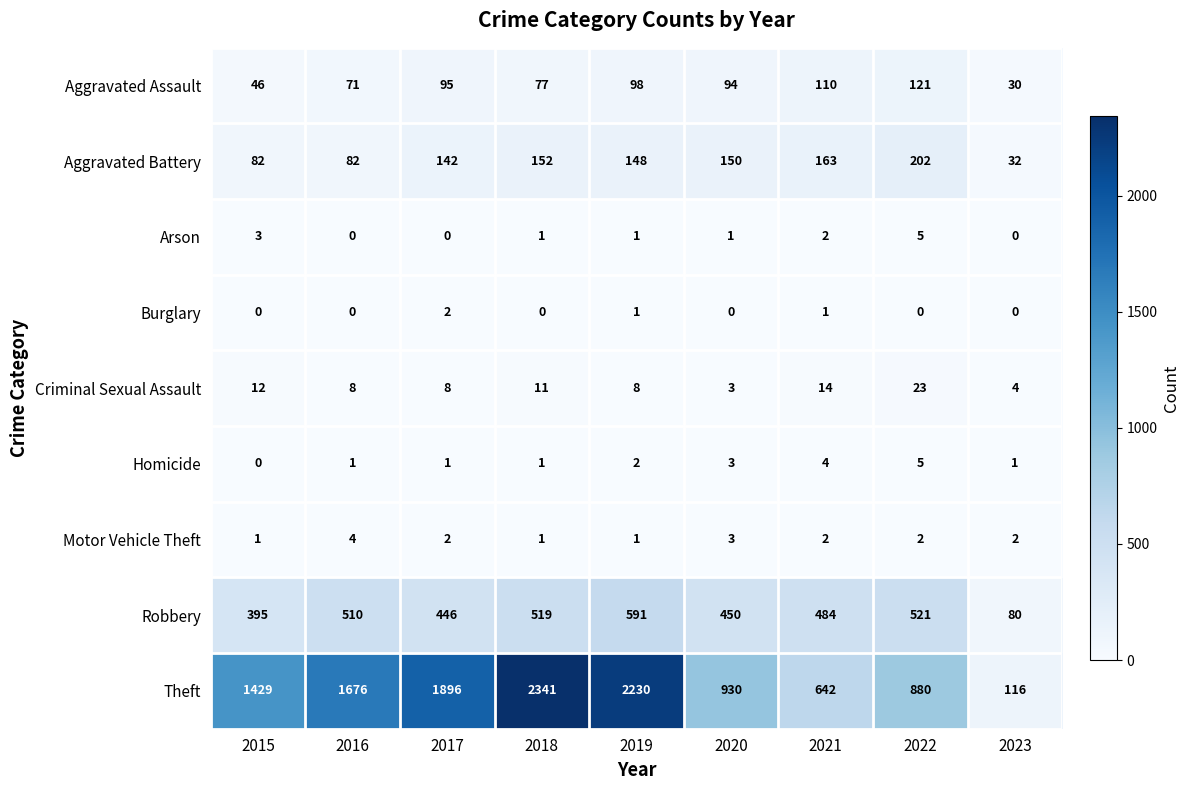

What is the difference between the highest and lowest values at 2017?

1896